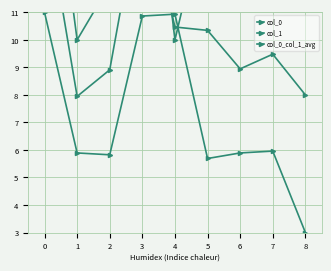

True or false: col_0 and col_0_col_1_avg intersect in this chart.

True